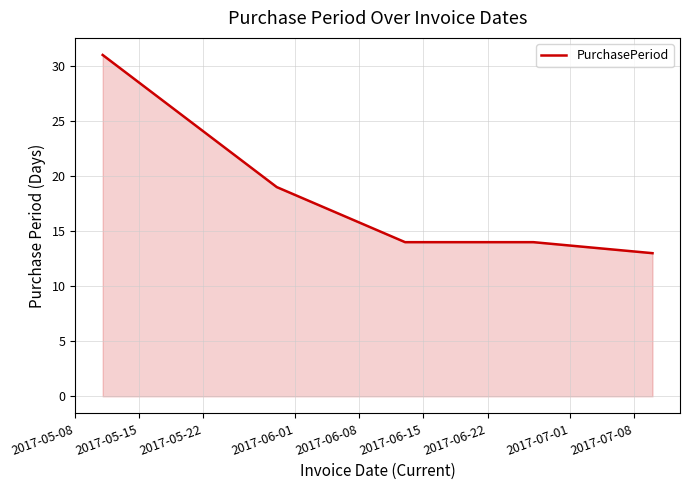

What is the smallest value displayed?

13